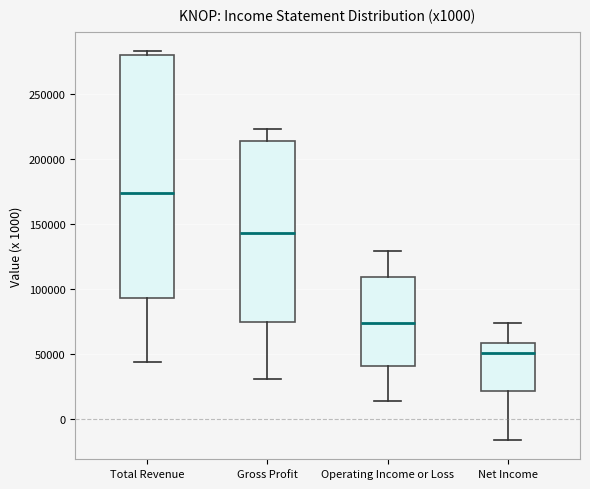

Where does the lower whisker of the box for Total Revenue end on the y-axis? The values are not printed on the chart, so give them approximately, as read against the axis.

45000